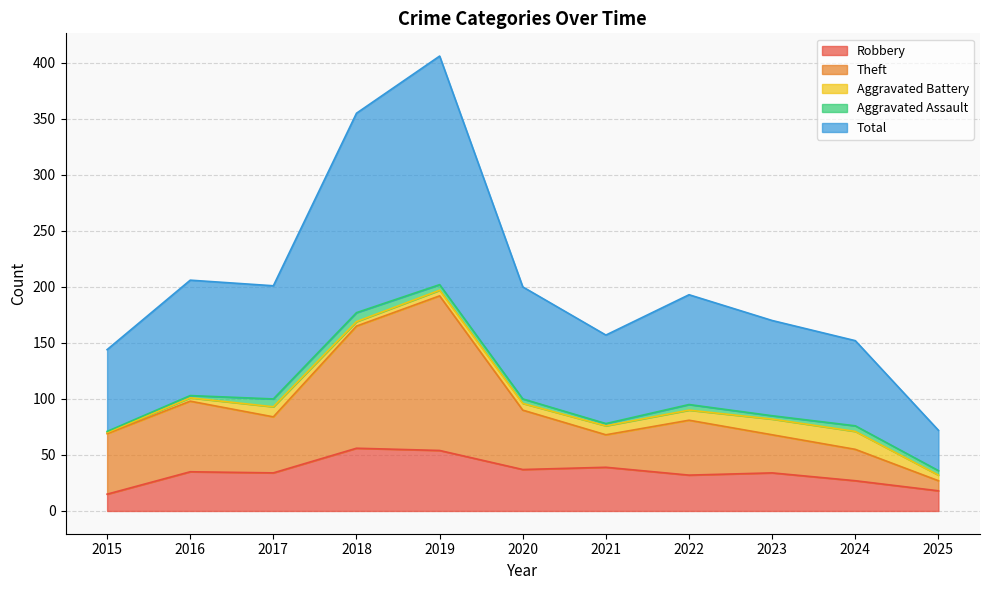

What is the minimum value for Robbery?

15